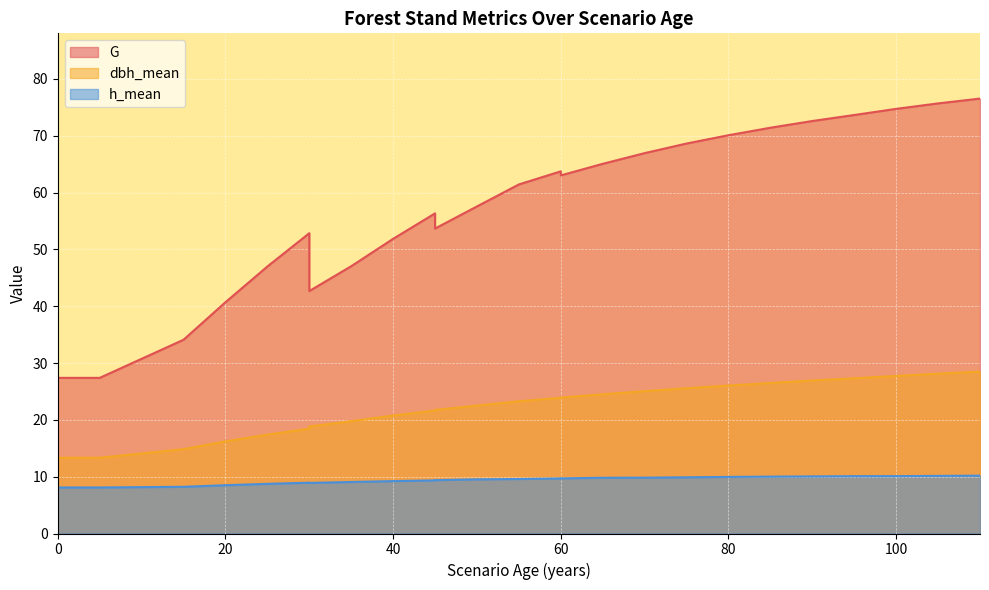

List the series in order of their overall mean, highest first.

G, dbh_mean, h_mean